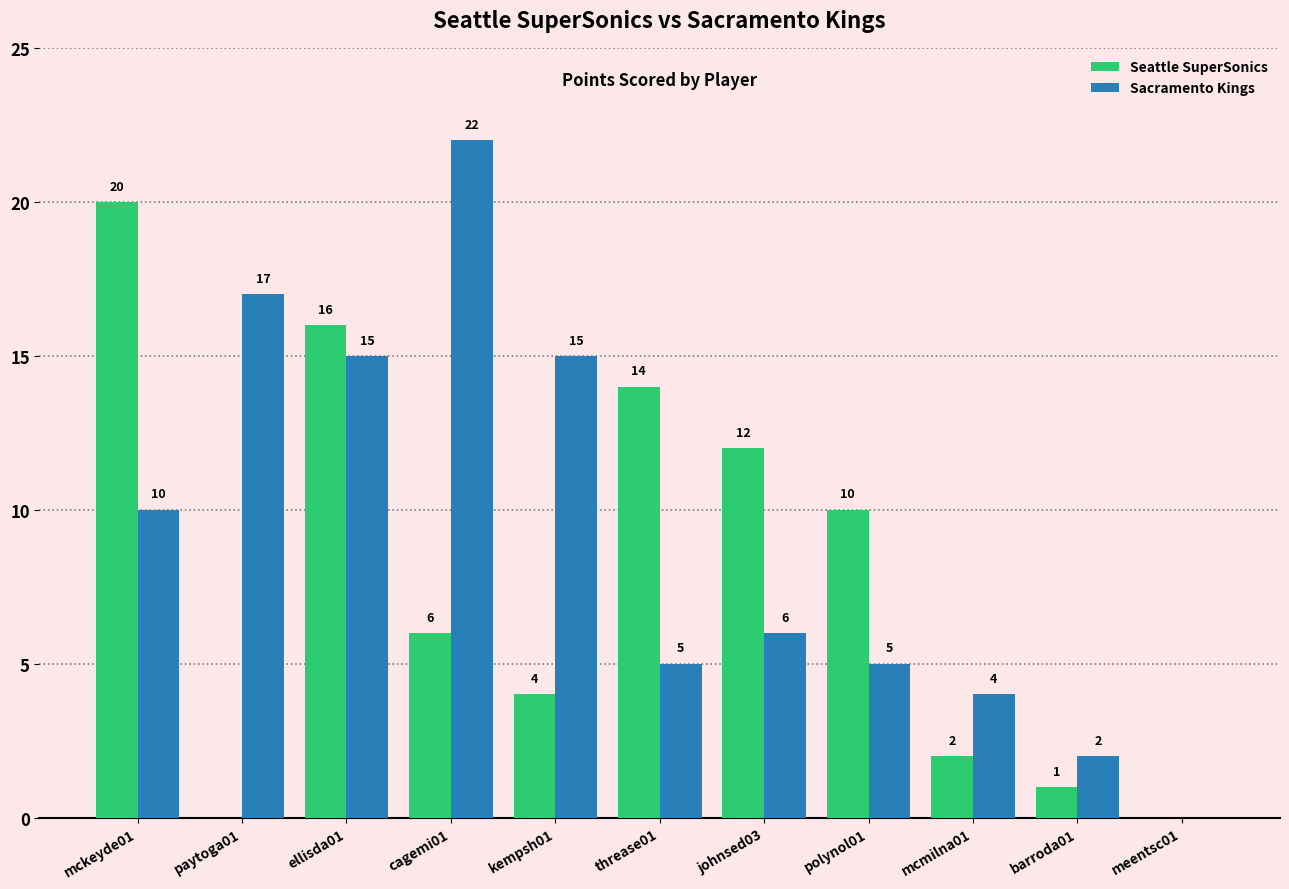

The value of Sacramento Kings at polynol01 is 5. True or false?

True